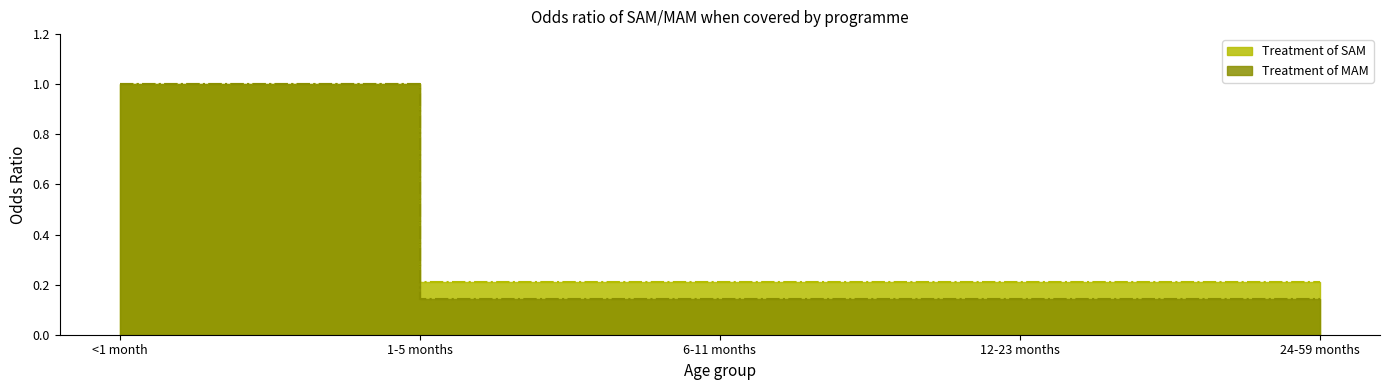

How many distinct data groups are displayed?

2